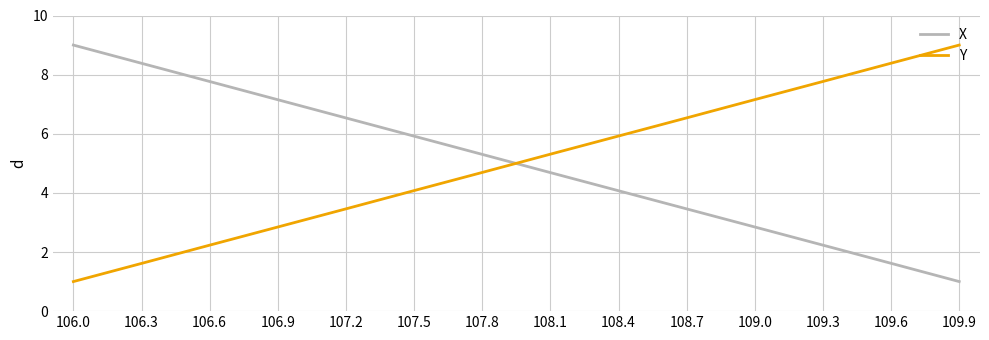

What is the maximum value for X?

9.0